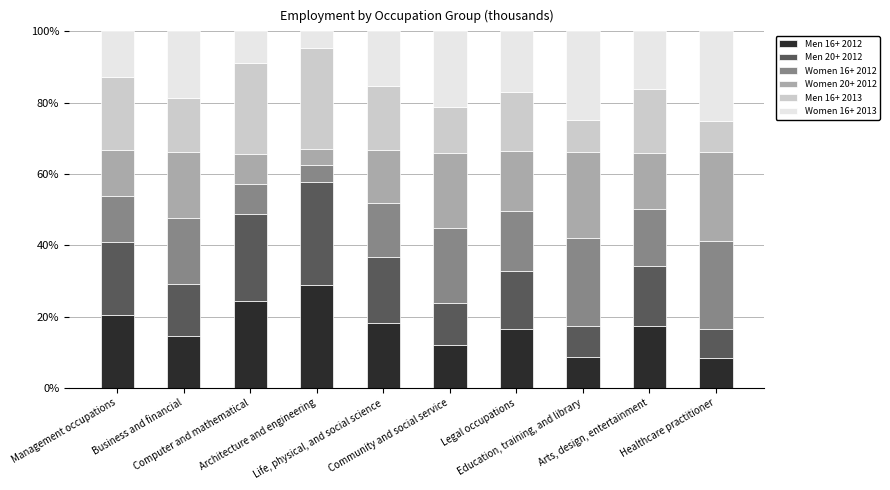

What is the difference between the maximum and minimum values in the Men 16+ 2012 series?

20.7